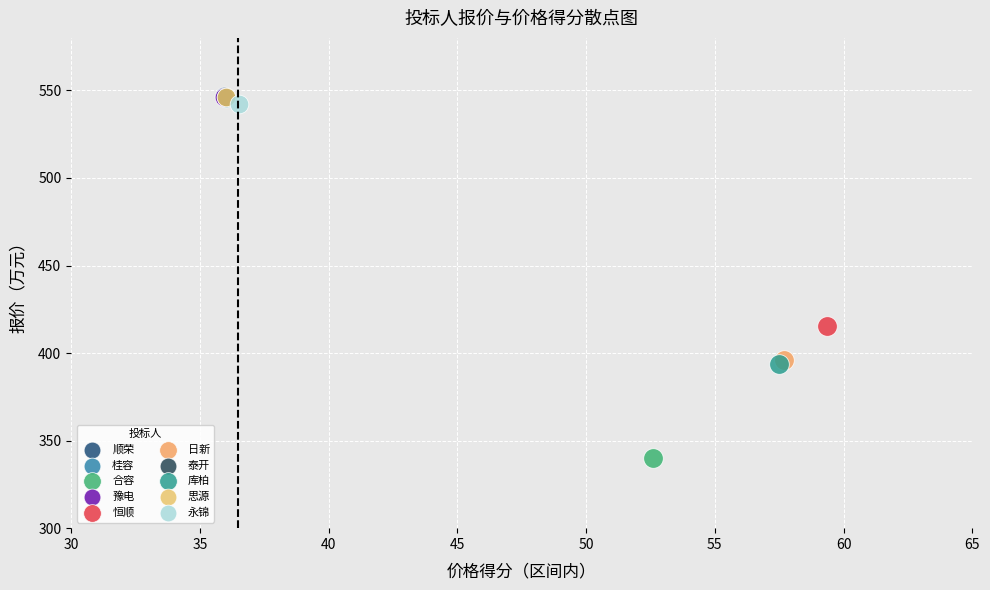

Which series contains the lowest Y value?

合容